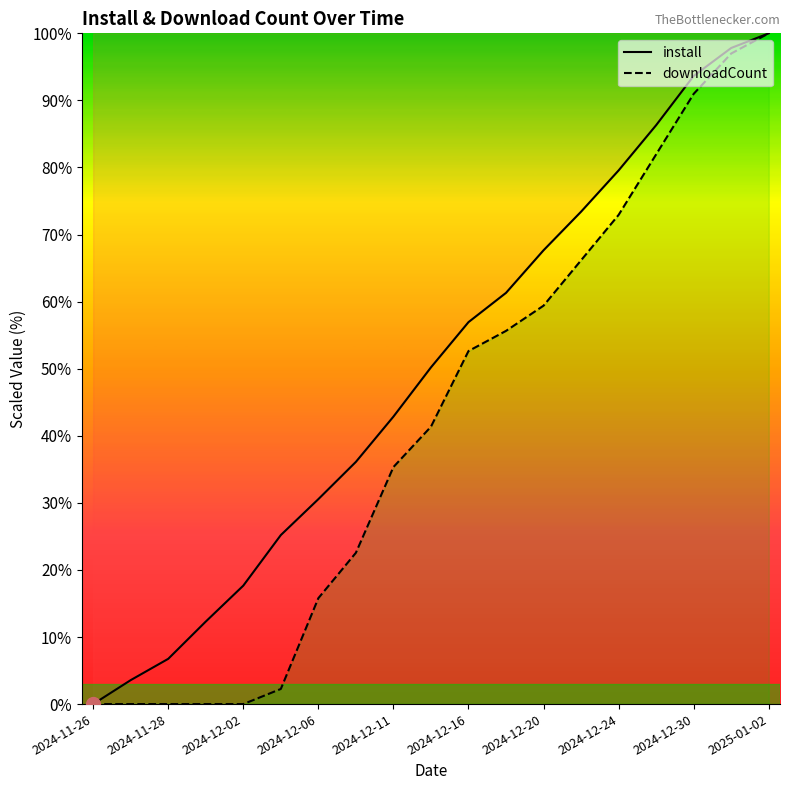

True or false: downloadCount has more than 2 interior local peaks.

False